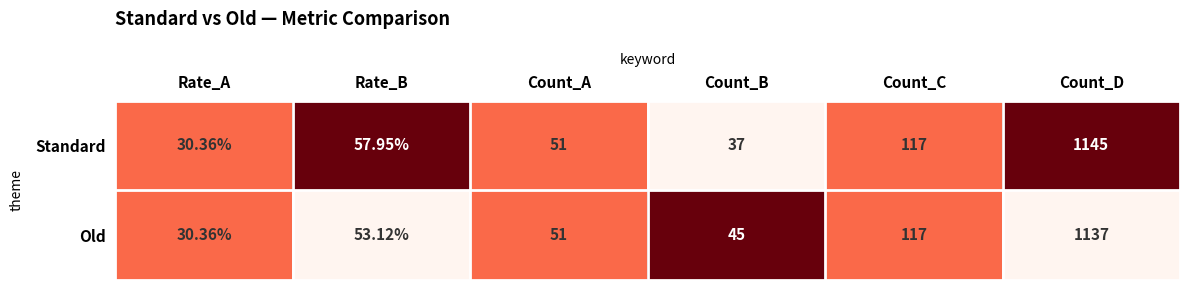

Is the value of Standard at Count_A greater than the value of Old at Rate_A?

Yes